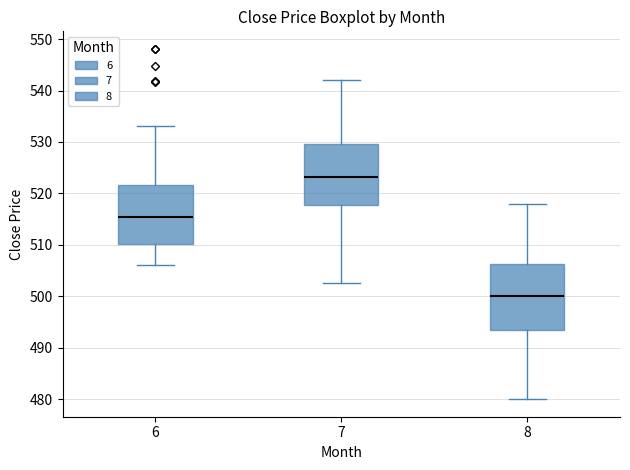

Reading left to right, transcribe this box plot: for each box, give where its median line is, the range the box spans, and where its two whiskers end, as read against the y-axis. The values are not printed on the chart, so give them approximately, as read against the axis.

6: median 515, box 510 to 522, whiskers 506 to 533
7: median 523, box 518 to 530, whiskers 503 to 542
8: median 500, box 494 to 506, whiskers 480 to 518